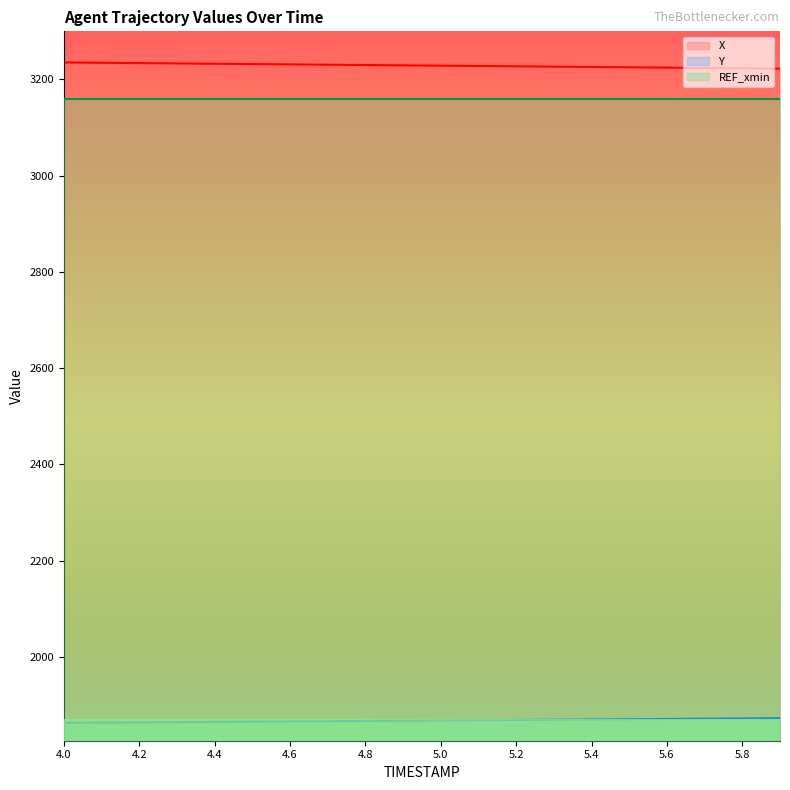

How many data points does each series have?

20